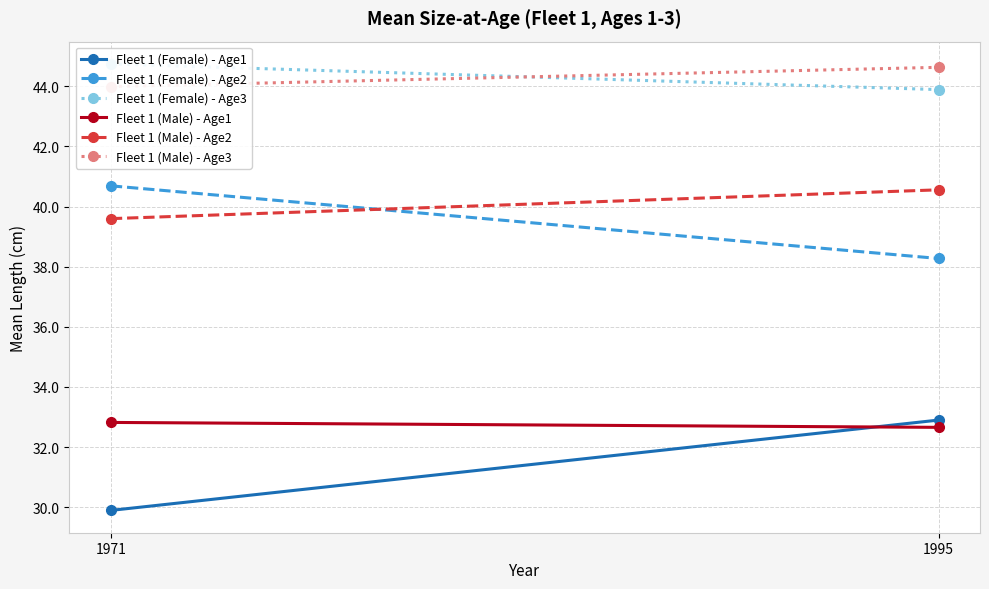

Count the number of data series in this chart.

6